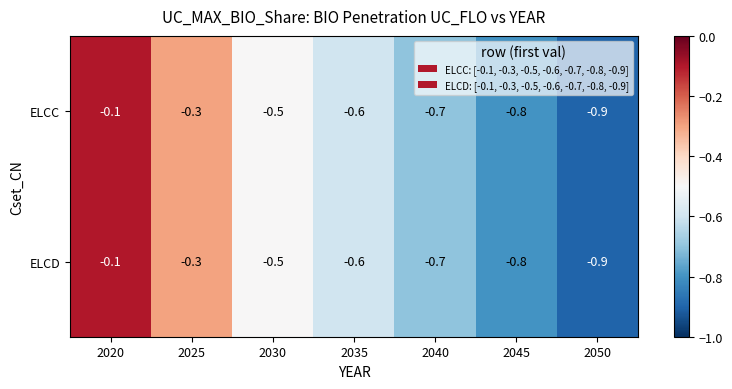

Which label corresponds to the largest value in the chart?

2020